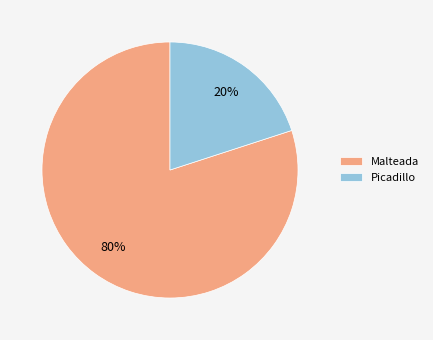

Do Malteada and Picadillo together represent more than half of the pie?

Yes